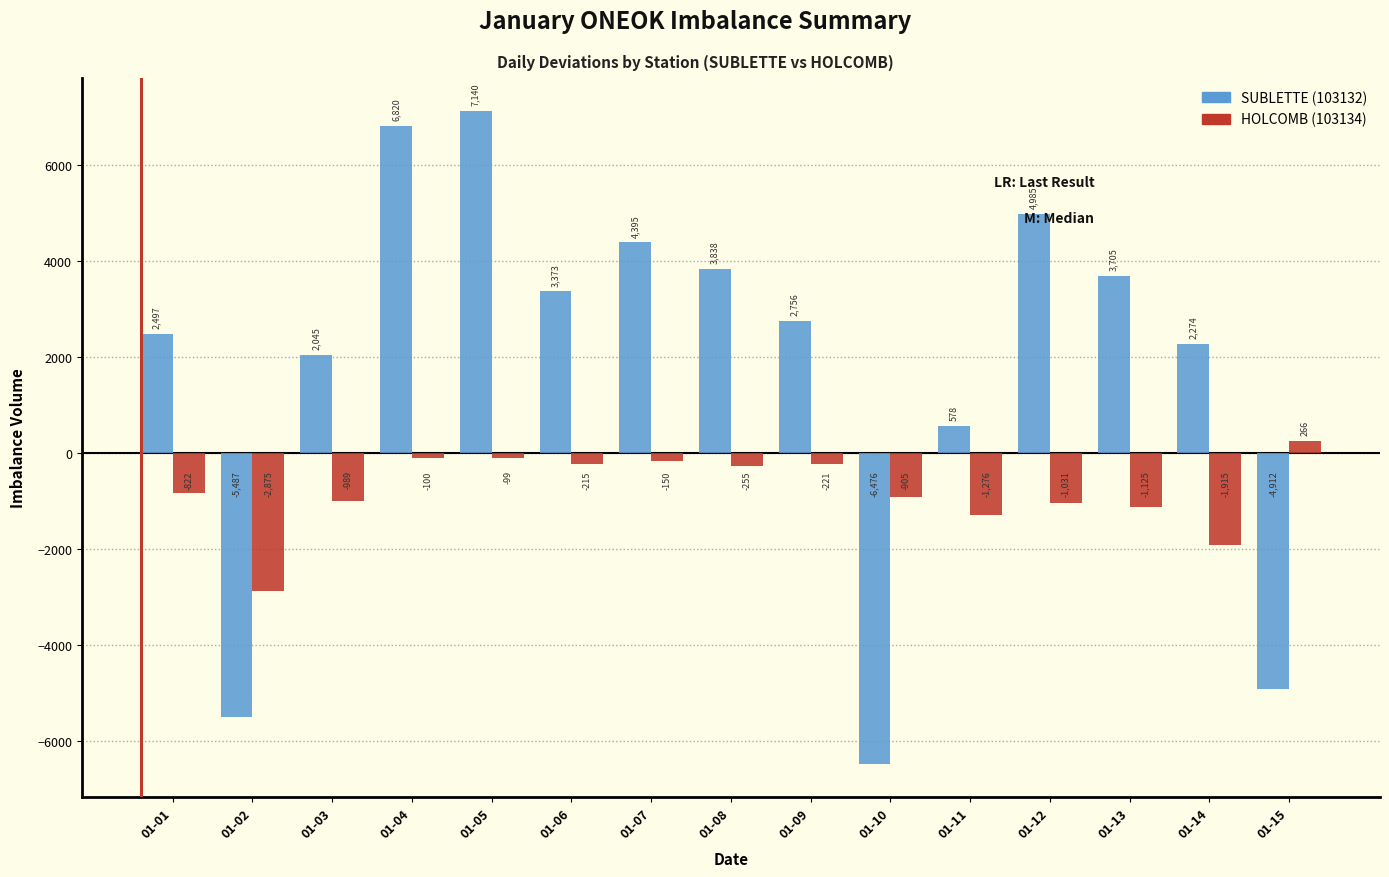

Is it true that SUBLETTE (103132) equals -4912 at 01-15?

True